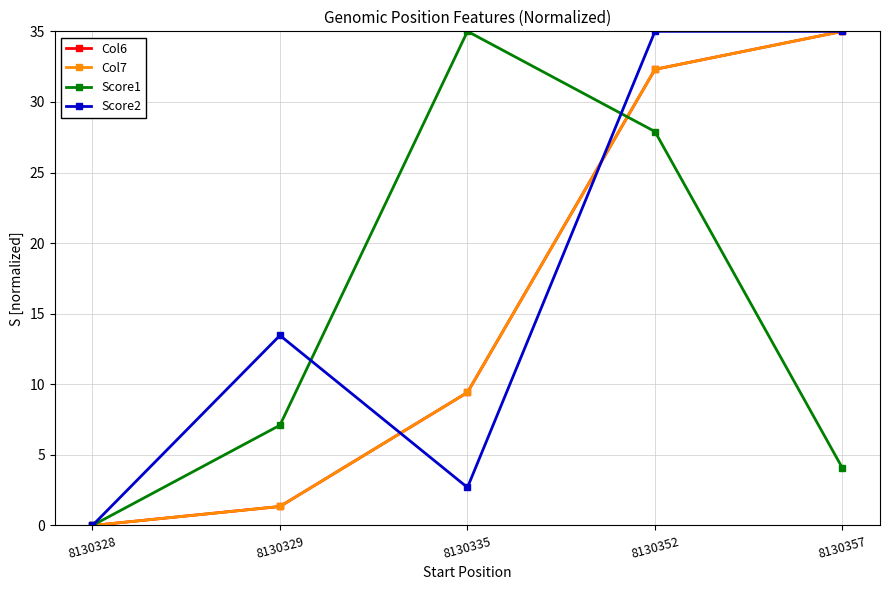

How many interior local peaks does the Score1 series have?

1